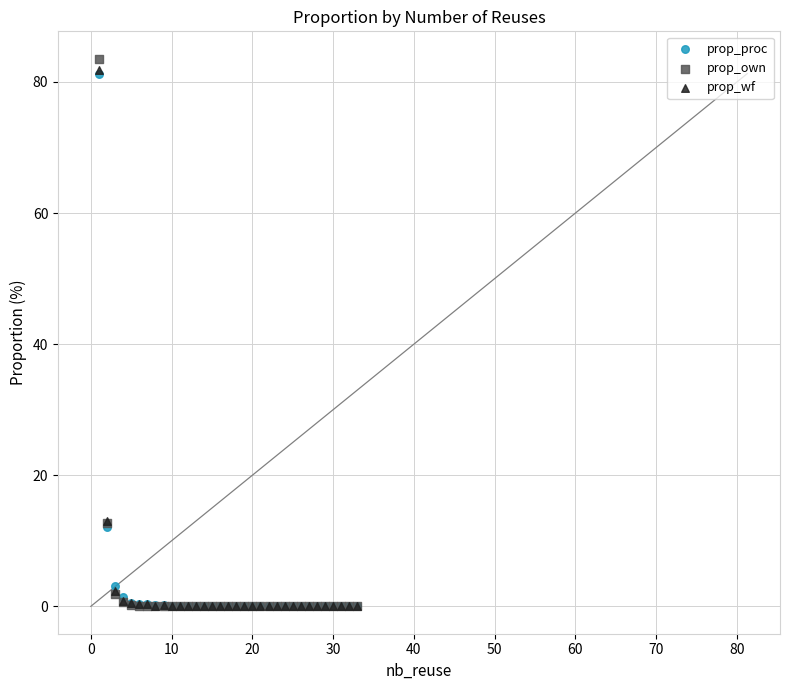

What are all the series names shown in the legend?

prop_proc, prop_own, prop_wf